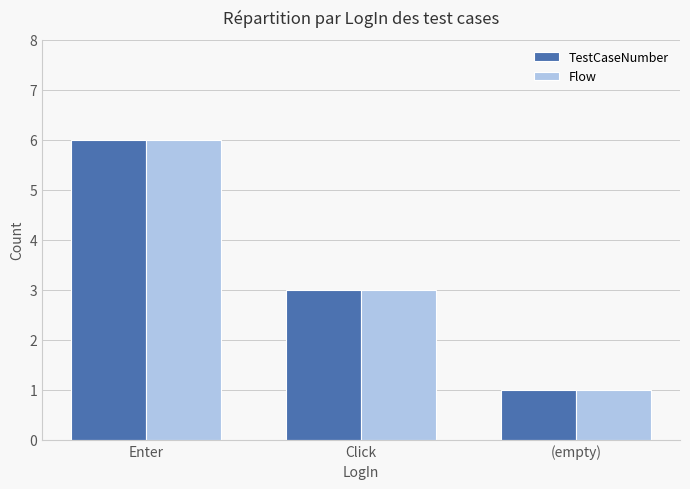

Where does the Flow series first go above 3?

Enter